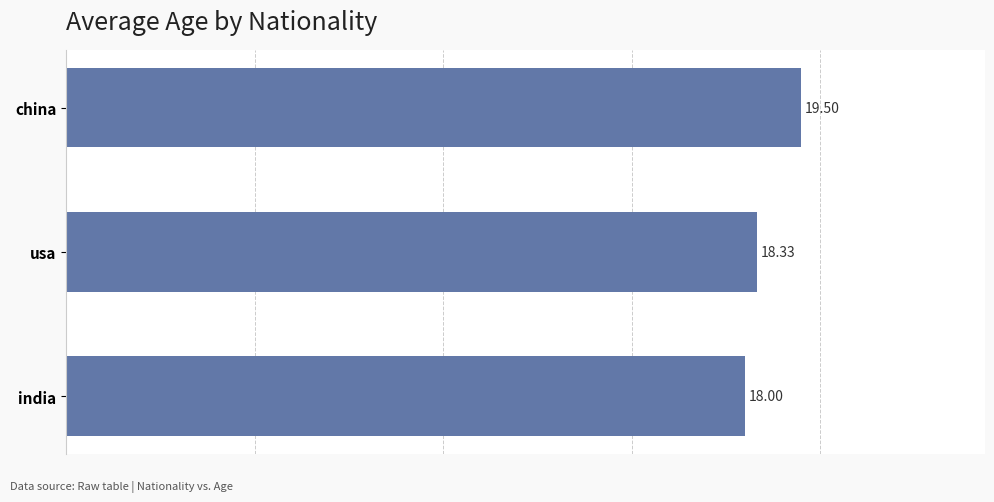

Approximately how many times larger is the value at china compared to usa?

1.1